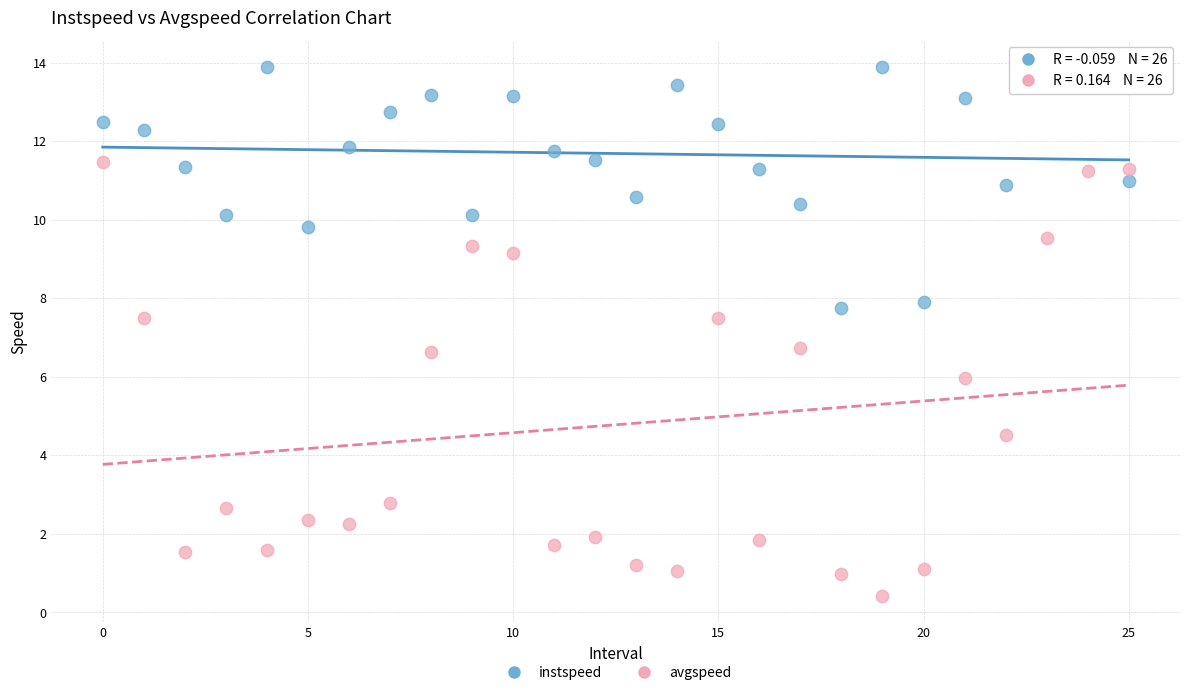

In the avgspeed series, what Y value is closest to 5?

4.5